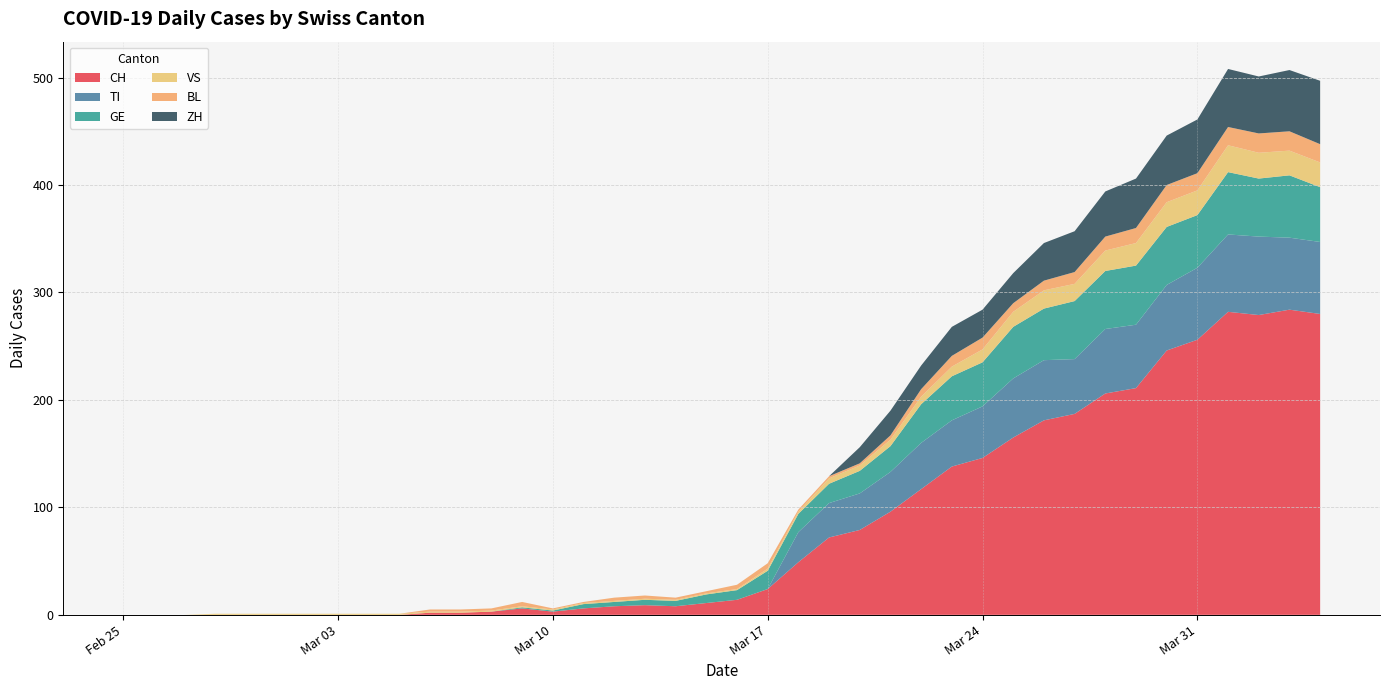

Reading left to right, what are all the values shown in this chart?

CH: 0	0	0	0	0	0	0	0	0	0	2	2	3	6	3	6	8	9	8	11	14	24	49	72	79	96	117	138	146	165	181	187	206	211	246	256	282	279	284	280
TI: 0	0	0	0	0	0	0	0	0	0	0	0	0	0	0	0	0	0	0	0	0	0	28	32	34	37	43	43	48	55	56	51	60	59	61	67	72	73	67	67
GE: 0	0	0	0	0	0	0	0	0	0	0	0	0	1	1	4	4	5	5	8	9	17	17	18	21	24	36	41	41	48	48	54	54	55	54	49	58	54	58	51
VS: 0	0	0	1	1	1	1	1	1	1	1	1	1	1	1	1	1	1	1	1	1	2	2	5	5	6	7	9	12	14	17	16	19	21	23	23	25	24	23	23
BL: 0	0	0	0	0	0	0	0	0	0	2	2	2	4	1	1	3	3	2	2	4	5	2	2	2	4	7	10	11	8	9	11	13	14	16	16	17	18	18	17
ZH: 0	0	0	0	0	0	0	0	0	0	0	0	0	0	0	0	0	0	0	0	0	0	0	0	15	23	22	27	26	28	35	38	42	46	46	50	54	53	57	59